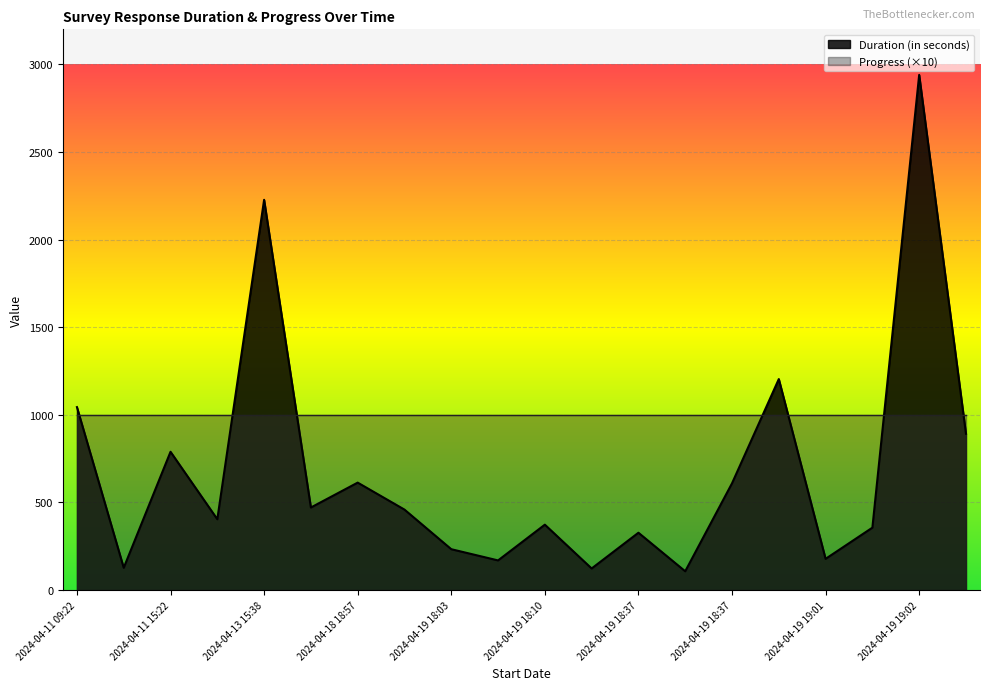

Approximately how many times larger is the value at 2024-04-11 09:22 compared to 2024-04-19 19:41?

2.9